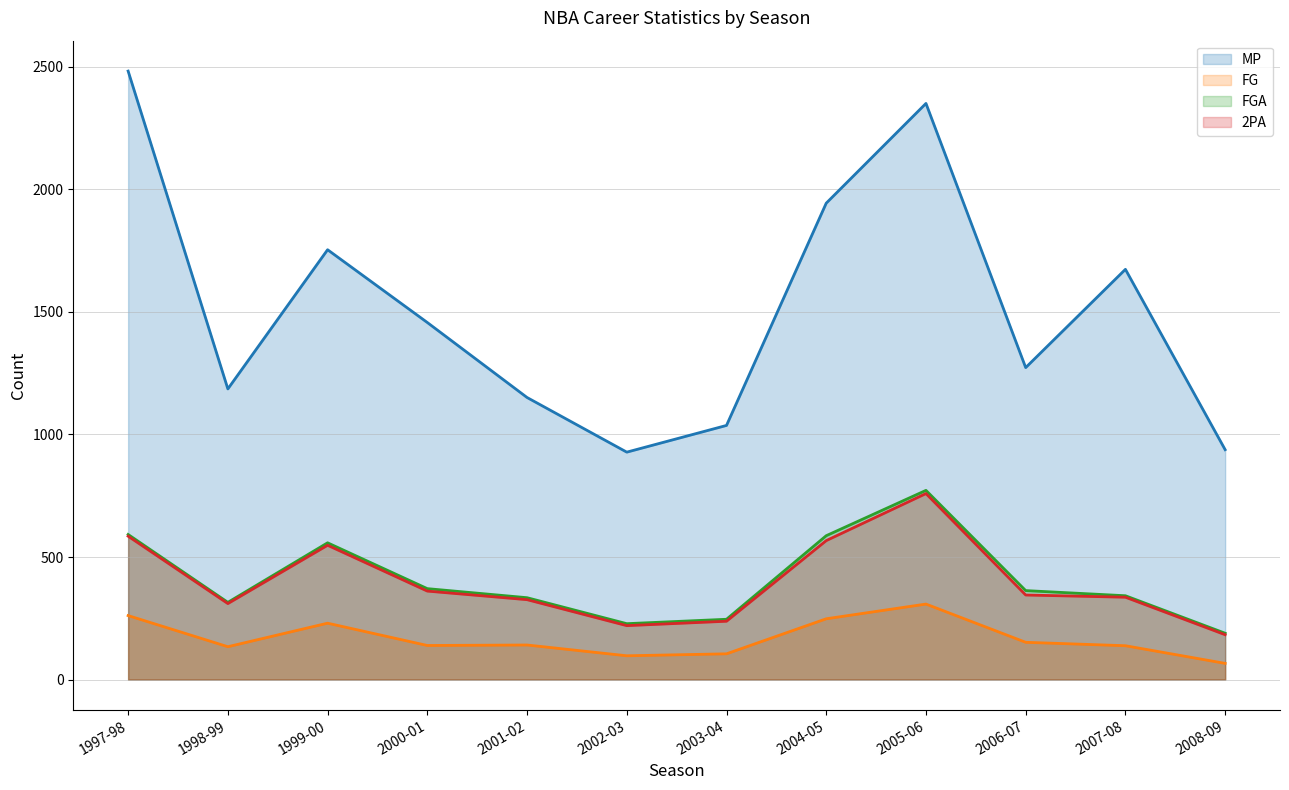

True or false: MP and FGA intersect in this chart.

False